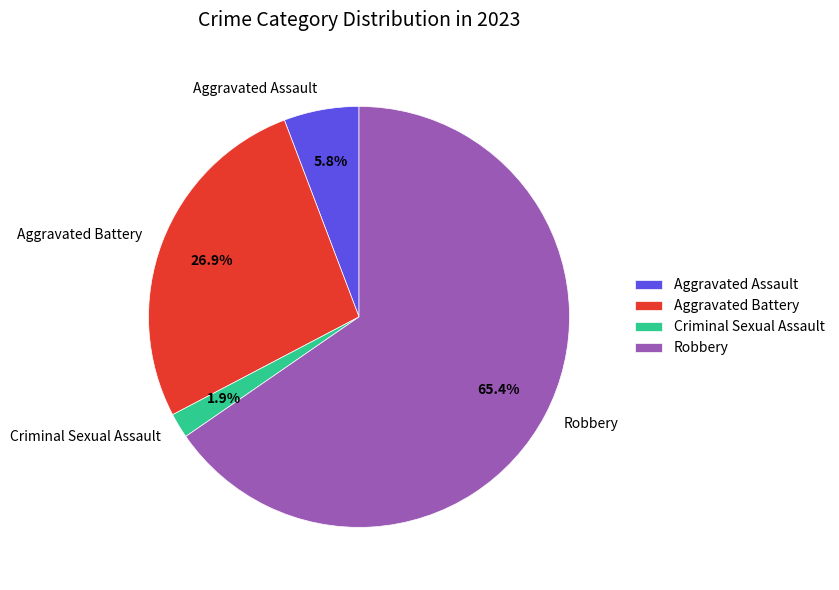

Between Aggravated Assault and Aggravated Battery, which is larger?

Aggravated Battery